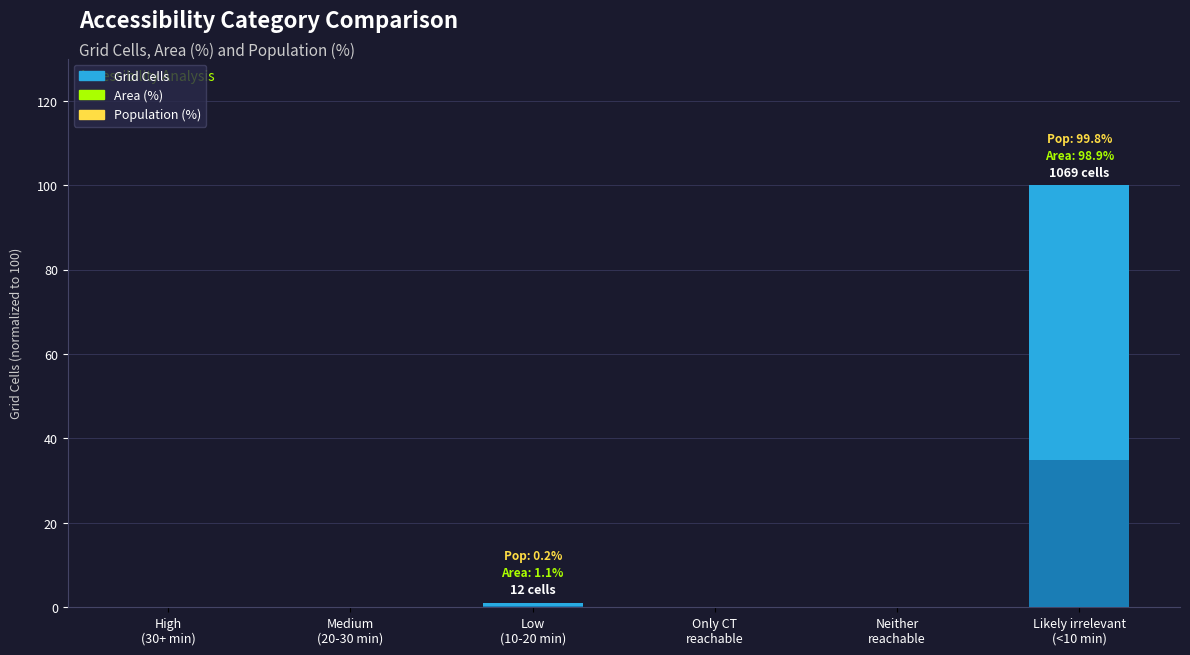

How many bars are there in total?

6